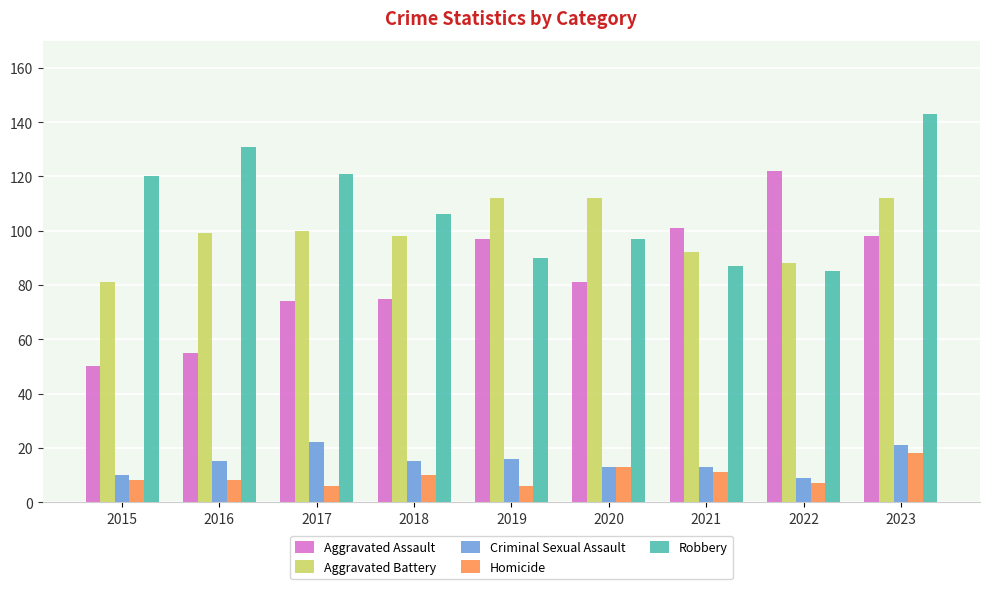

What is the average value of the Aggravated Assault series?

84